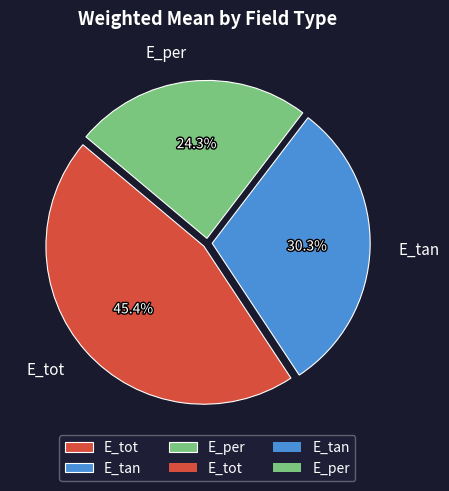

Count the number of slices in the pie.

3